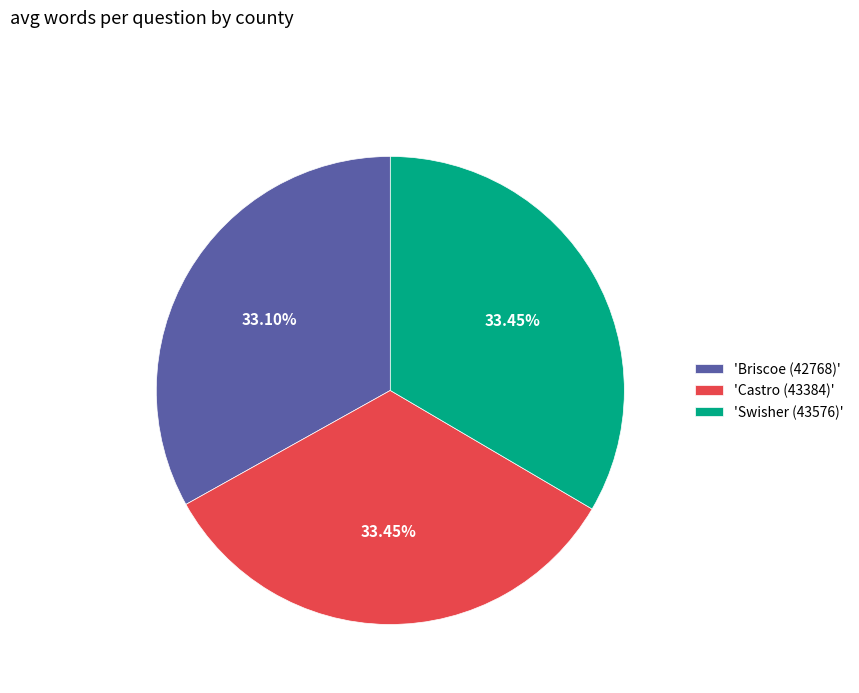

Does 'Swisher (43576)' account for over 50% of the chart?

No